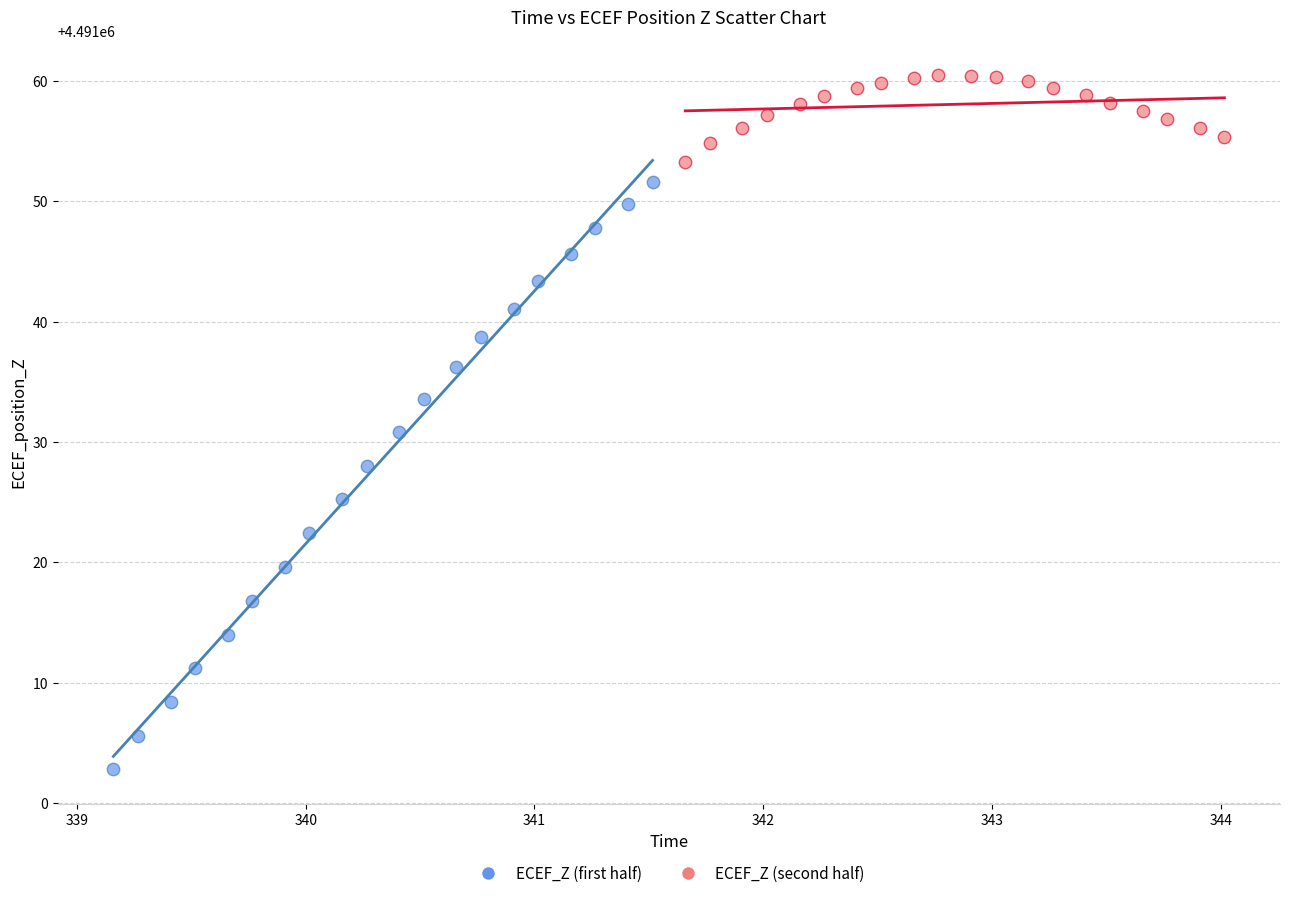

Which series reaches the minimum Y coordinate?

ECEF_Z (first half)